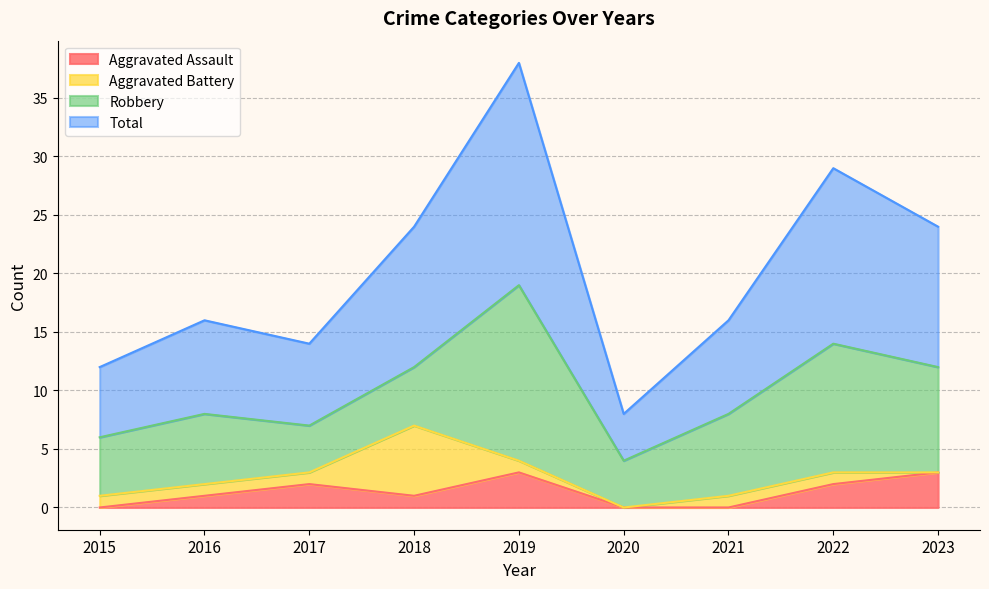

The value of Total at 2023 is 15. True or false?

False